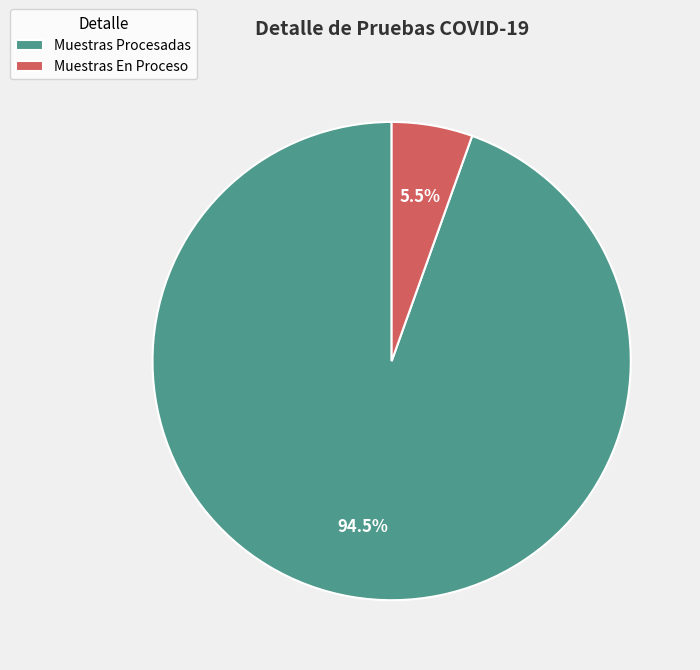

To the nearest percent, what is the average slice percentage?

50%